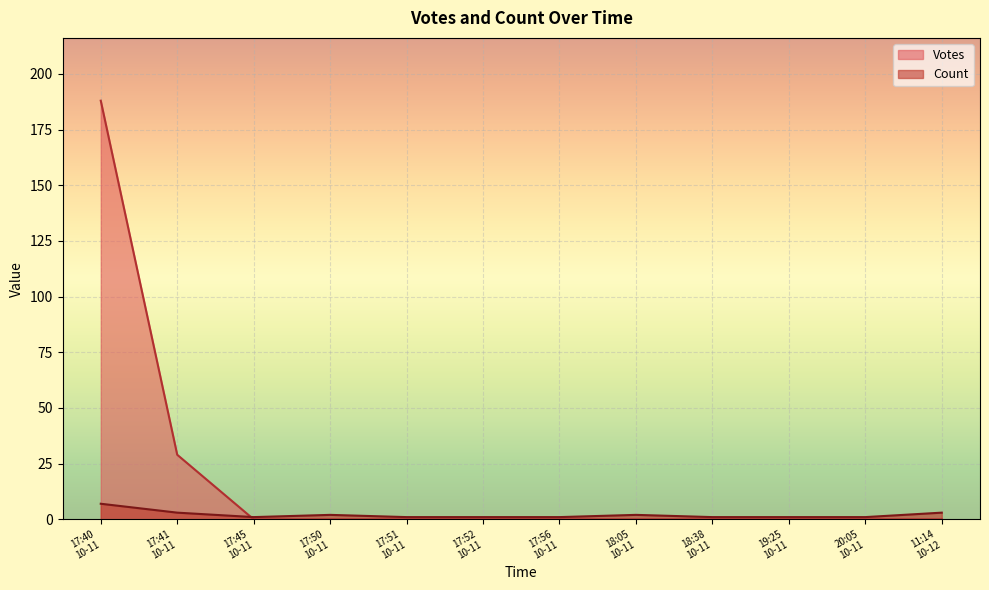

At which category does Votes reach its first local peak?

2019-10-11 17:40